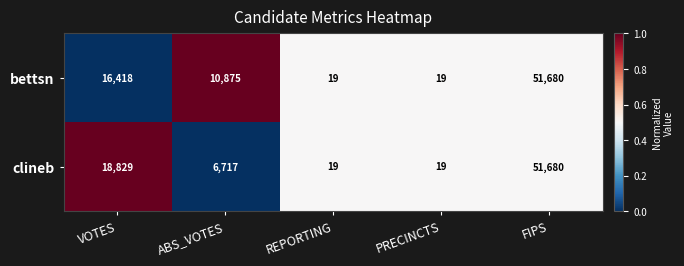

Between VOTES and ABS_VOTES, which series saw the biggest shift?

clineb